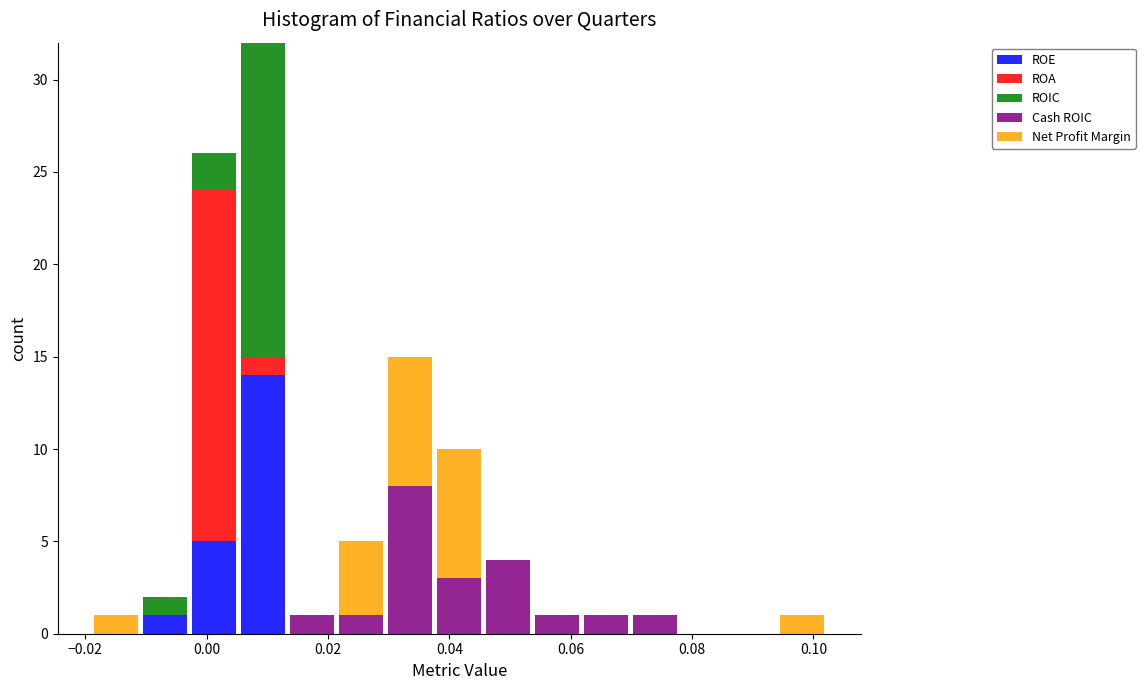

What is the total height of the stacked bar covering -0.002 to 0.006 on the x-axis? Neither the bar edges nor the heights are printed on the chart, so give them approximately, as read against the axes.

26